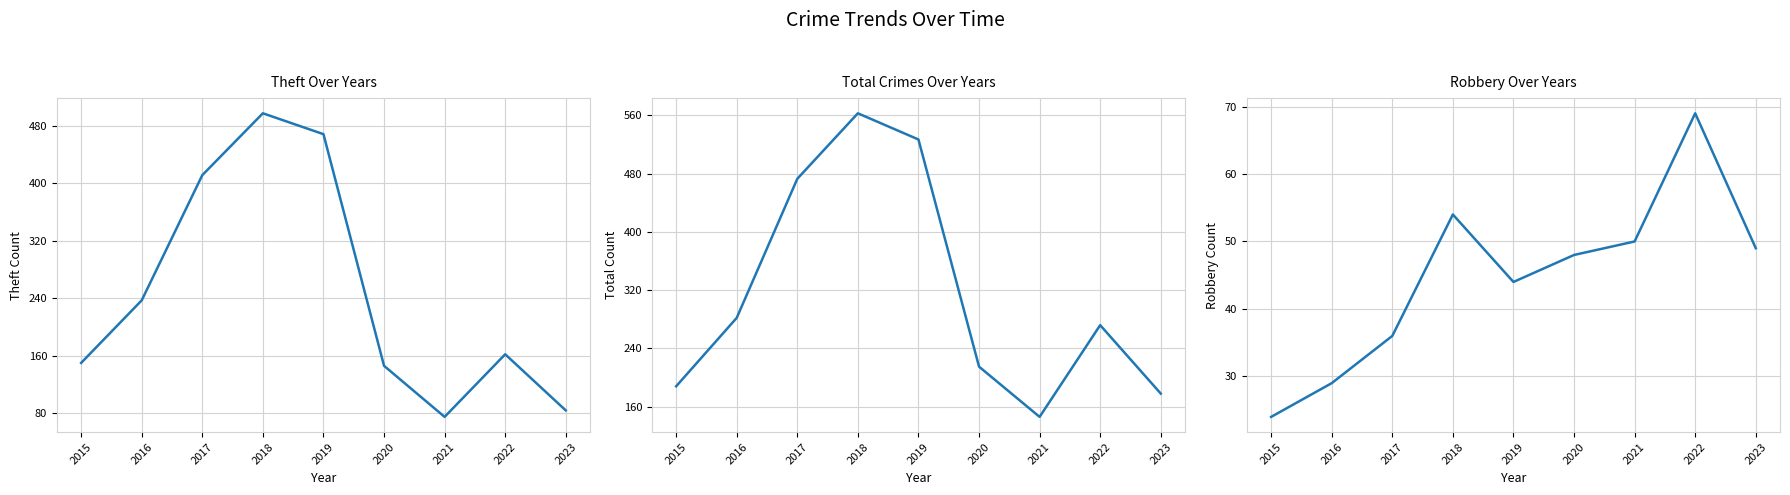

Which category has the highest value across all series?

2018